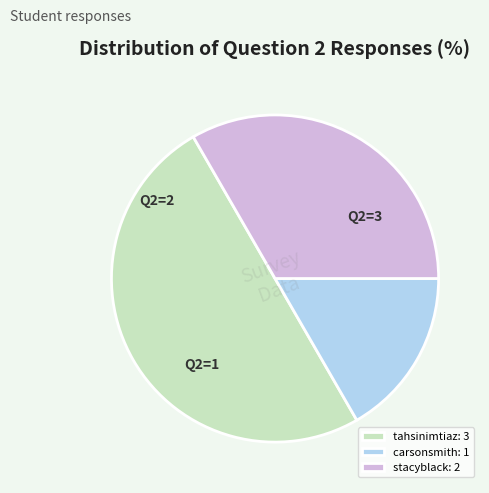

Is it true that carsonsmith is 5% of the pie?

False